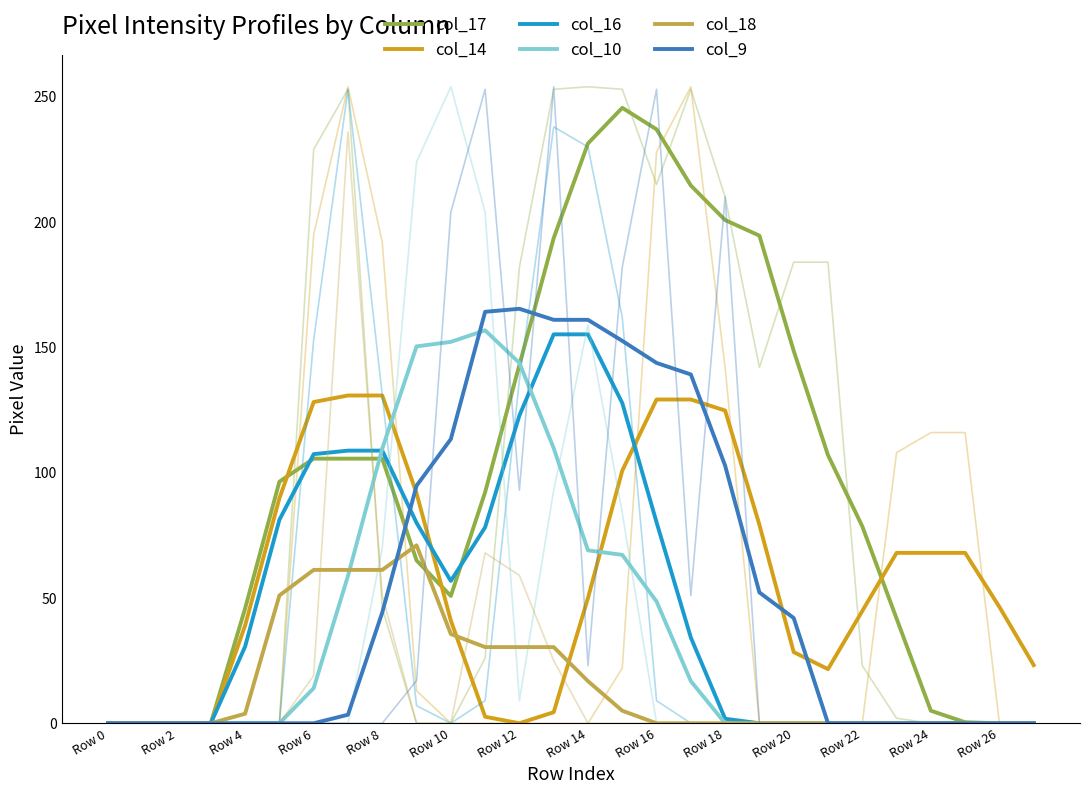

Which series has the widest spread of values?

col_17